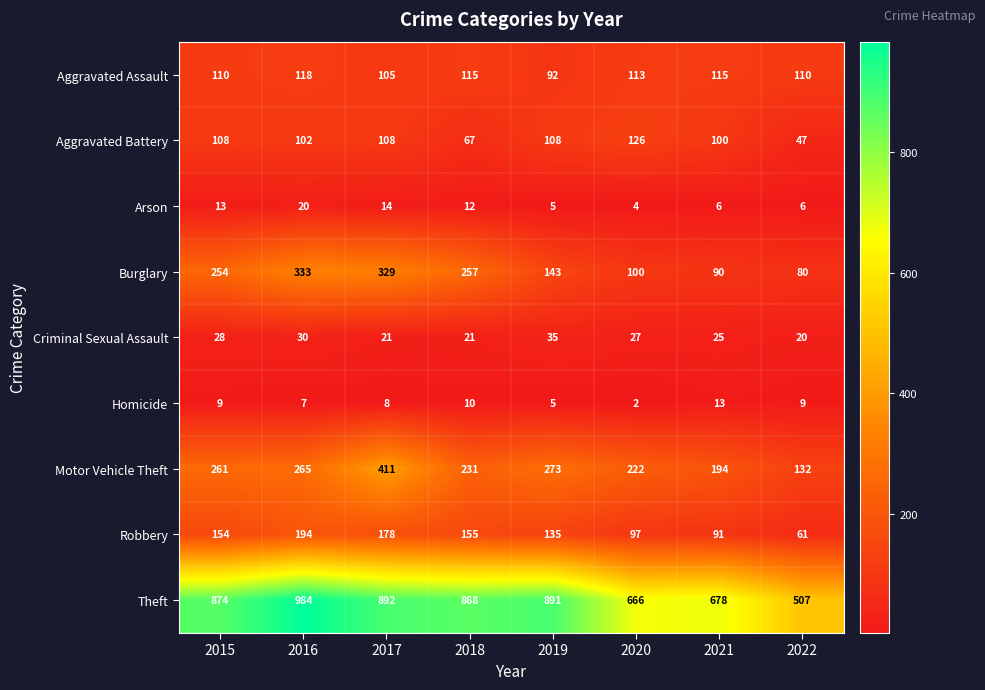

At which label is Criminal Sexual Assault closest to 27?

2020